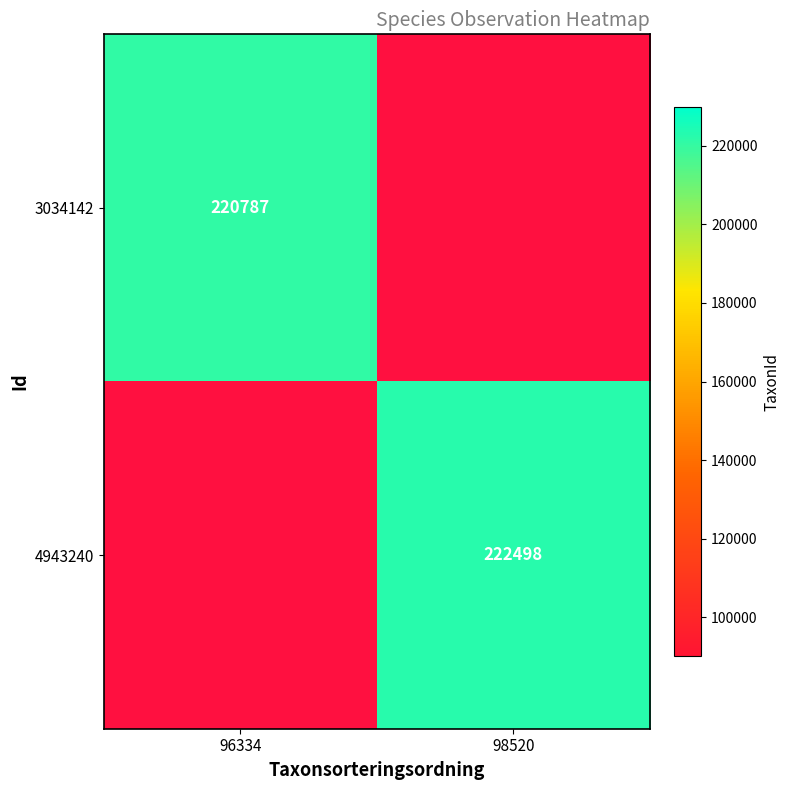

The 4943240 series shows 222498 at 98520. True or false?

True